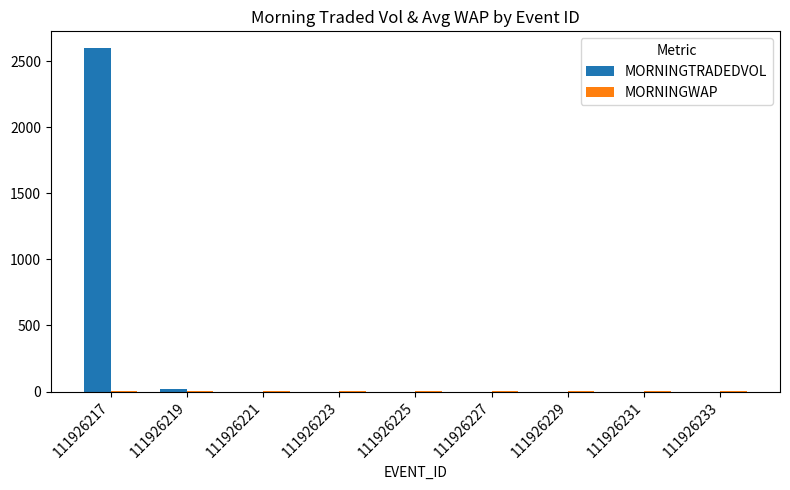

True or false: MORNINGTRADEDVOL has a value of 0.0 at 111926223.

True